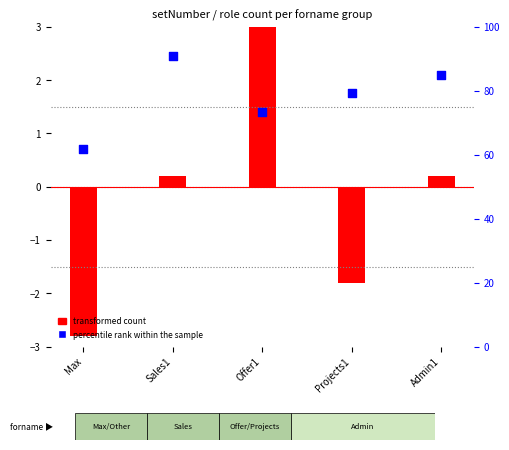

Which series has the largest Y range (max minus min)?

transformed count